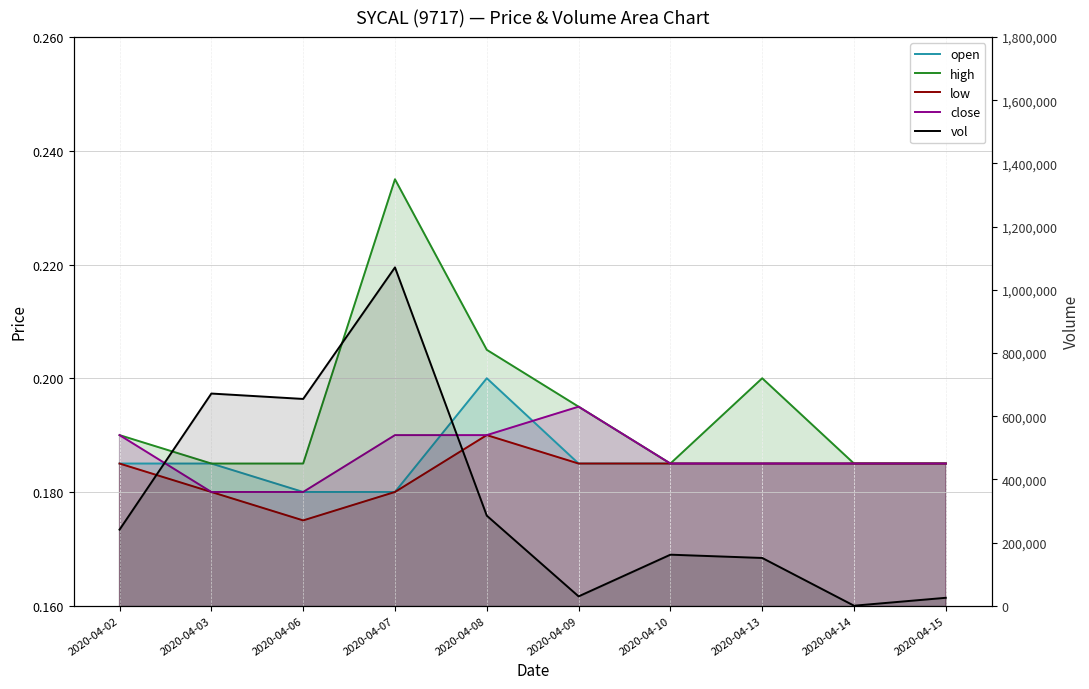

How many lines are shown in the chart?

5